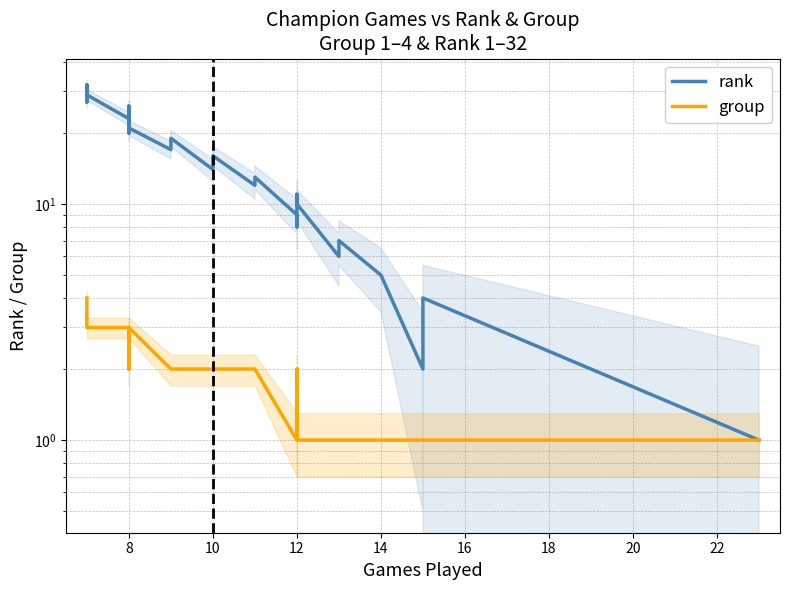

How many data points in rank are above 17?

15